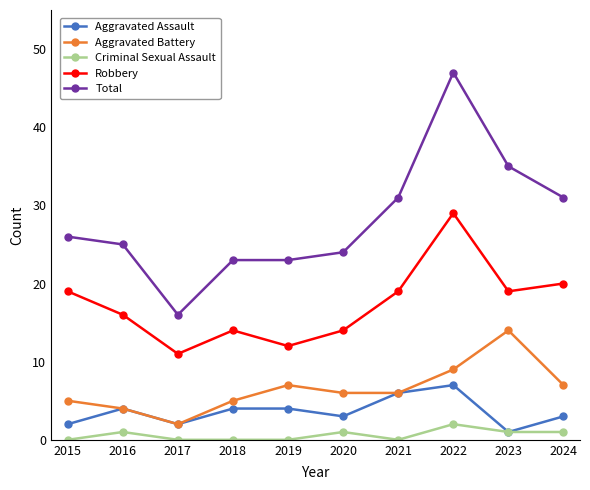

Rank the series at 2015 from lowest to highest value.

Criminal Sexual Assault, Aggravated Assault, Aggravated Battery, Robbery, Total